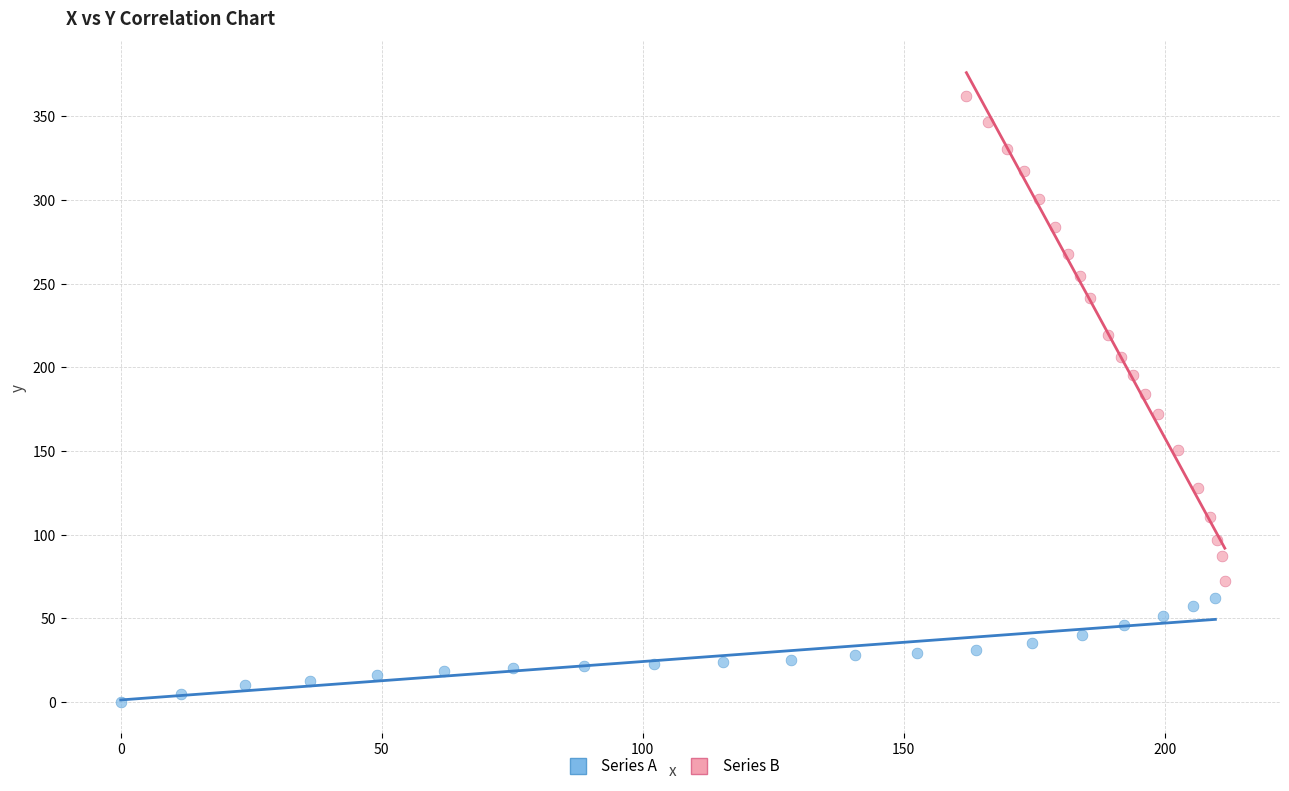

What are all the series names shown in the legend?

Series A, Series B